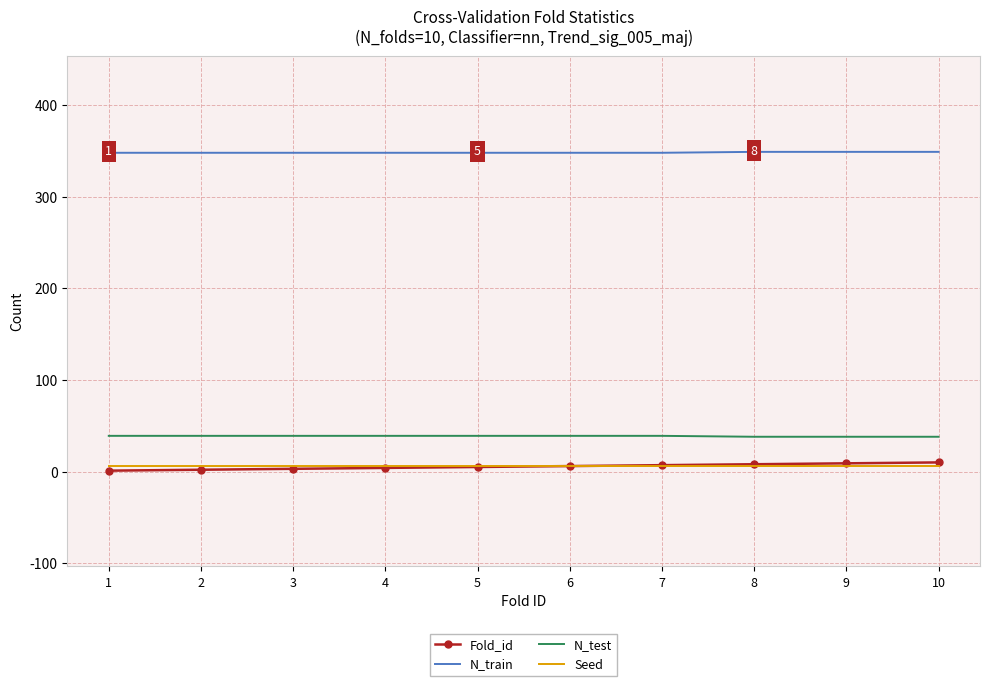

At how many categories does at least one series exceed 57?

10